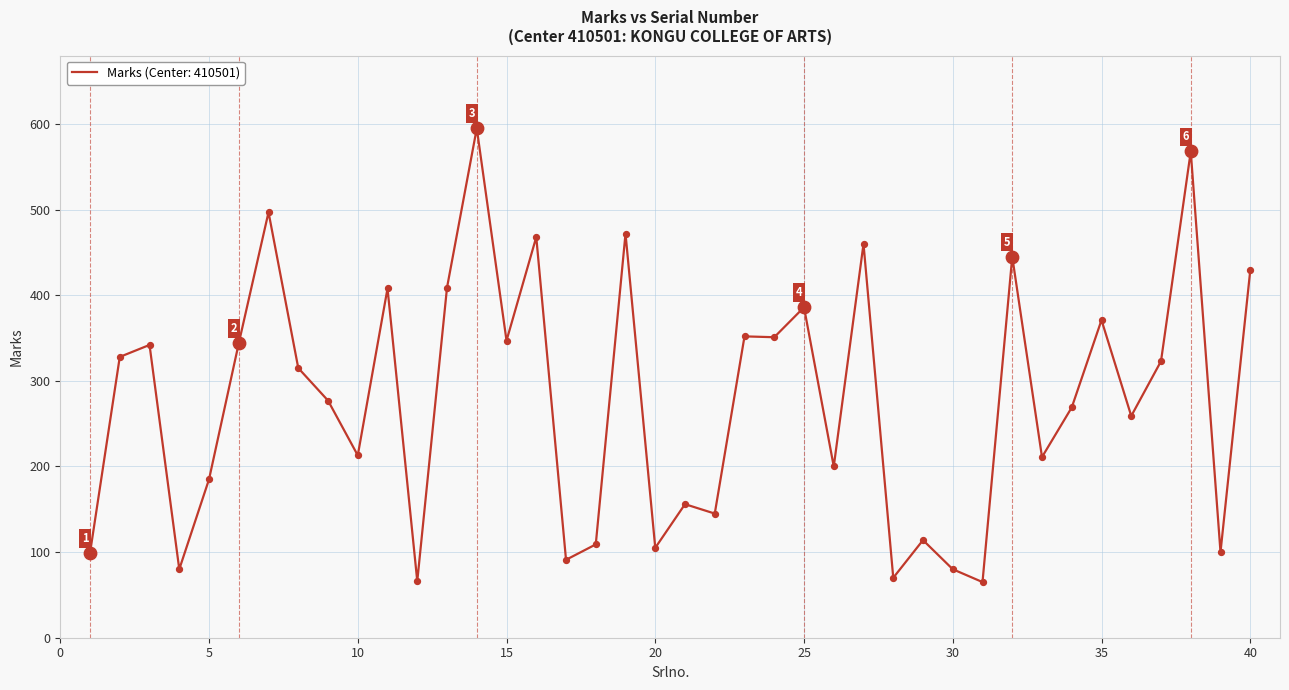

What is the greatest value displayed?

595